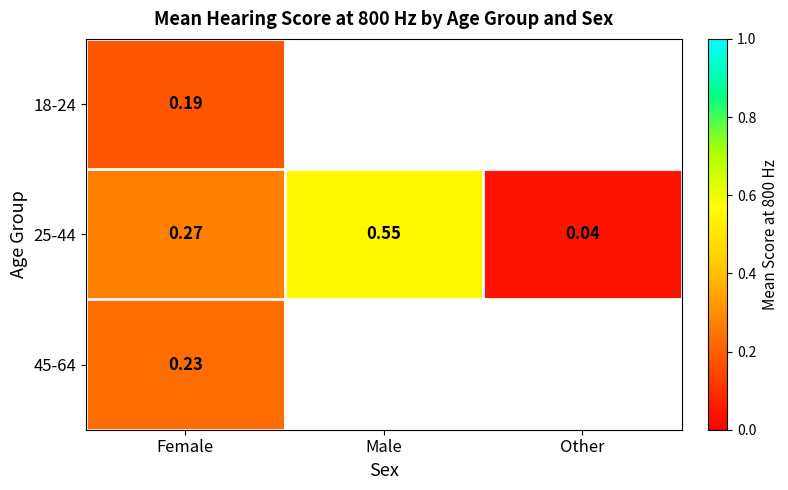

What is the difference between the highest and lowest values at Female?

0.1